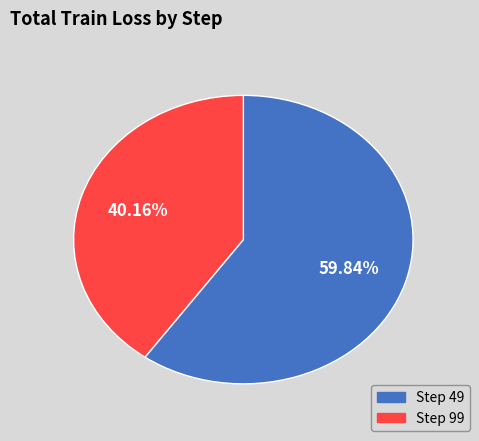

To the nearest percent, what is the difference between the largest and smallest slice percentages?

20%